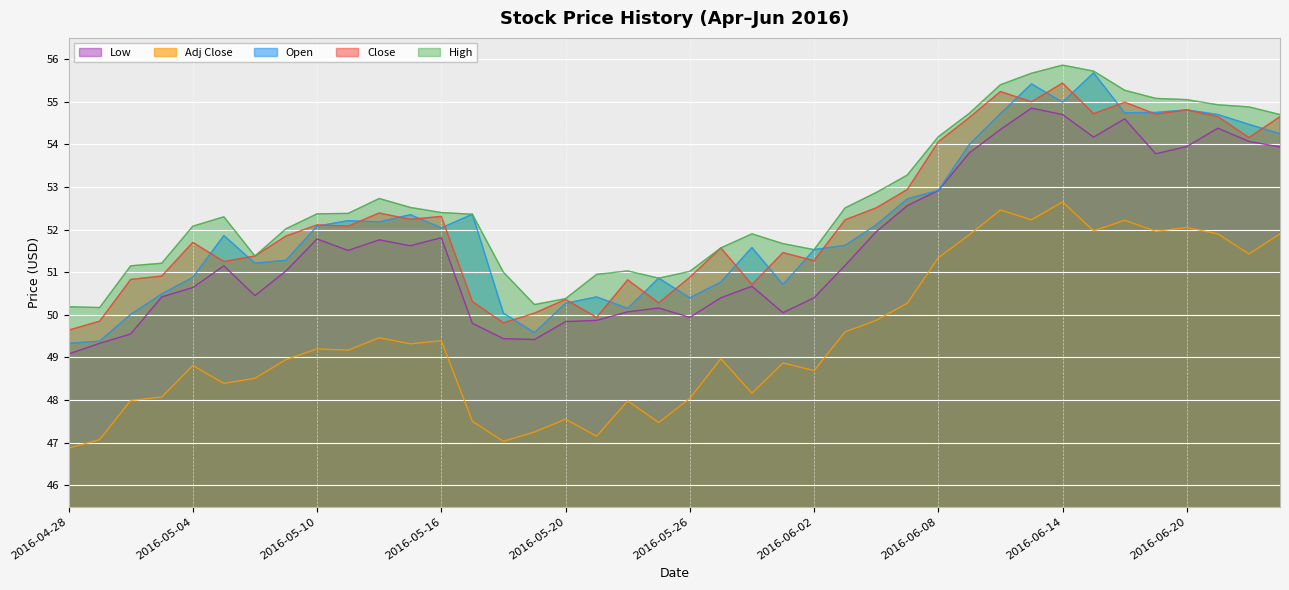

True or false: High and Open intersect in this chart.

False